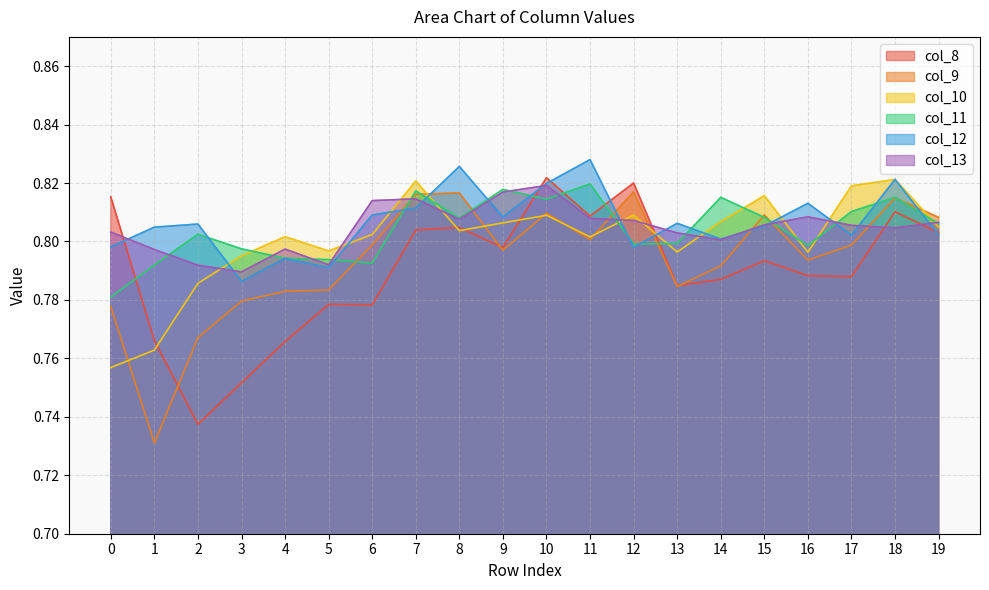

Count the number of categories in the chart.

20